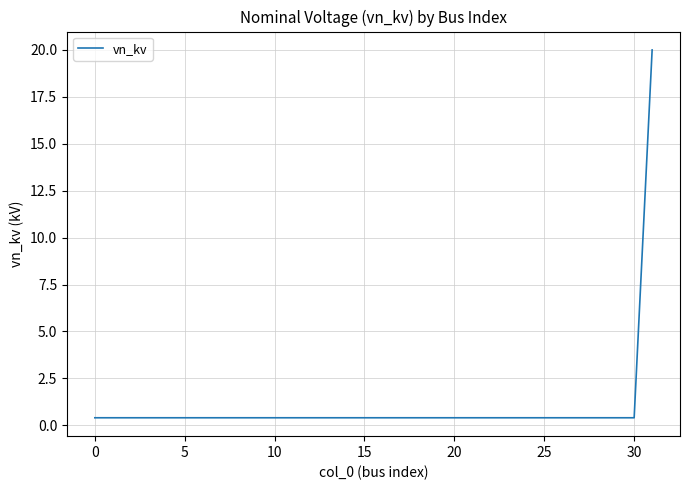

What is the difference between the maximum and minimum values?

19.6